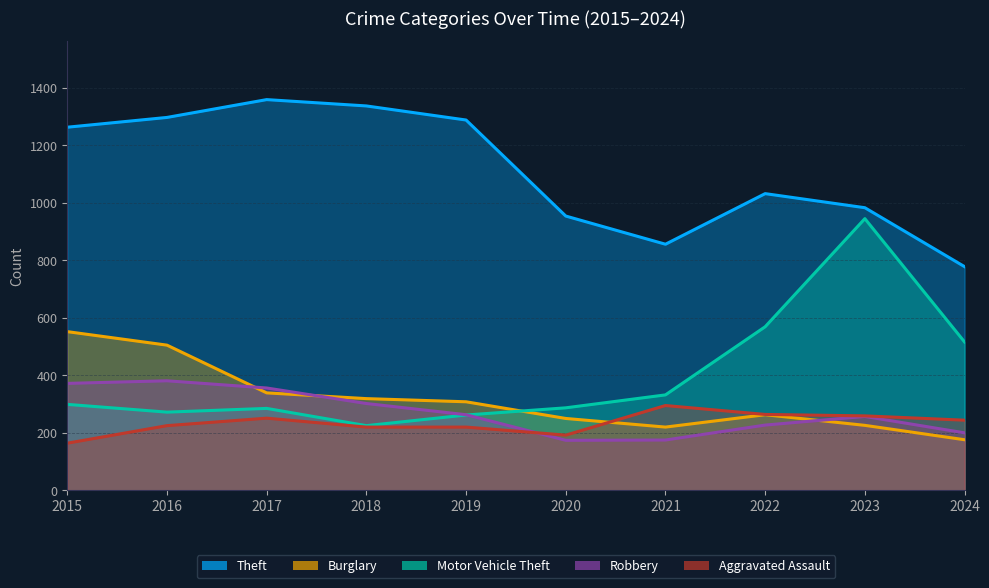

What is the spread (max minus min) of values at 2015?

1099